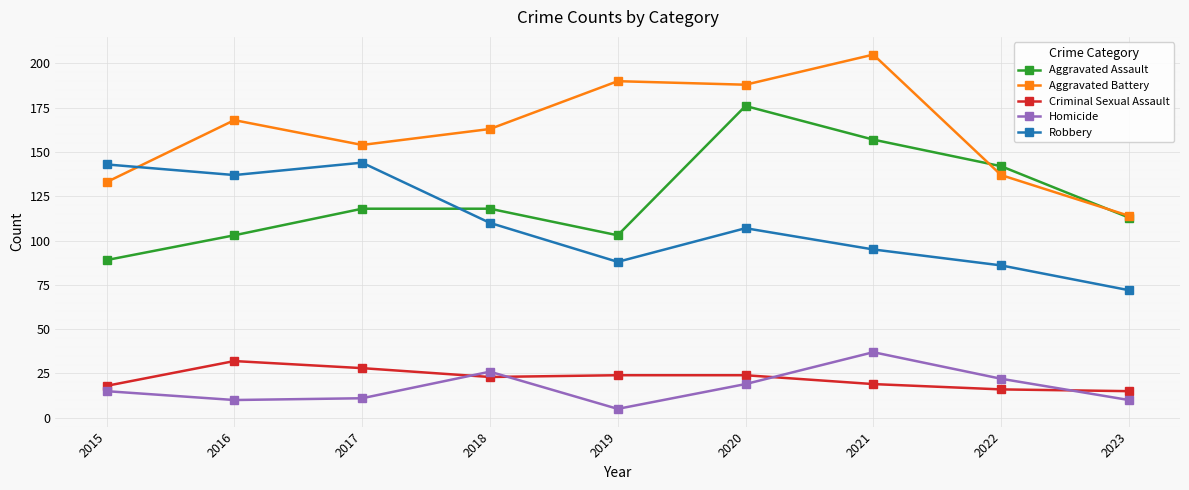

Read the Criminal Sexual Assault value at 2022, to the nearest 5.

15